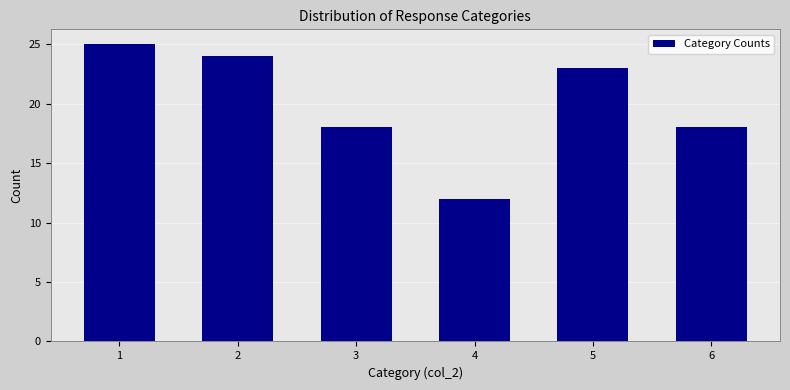

Reading right to left, list all the values displayed in this chart.

18	23	12	18	24	25